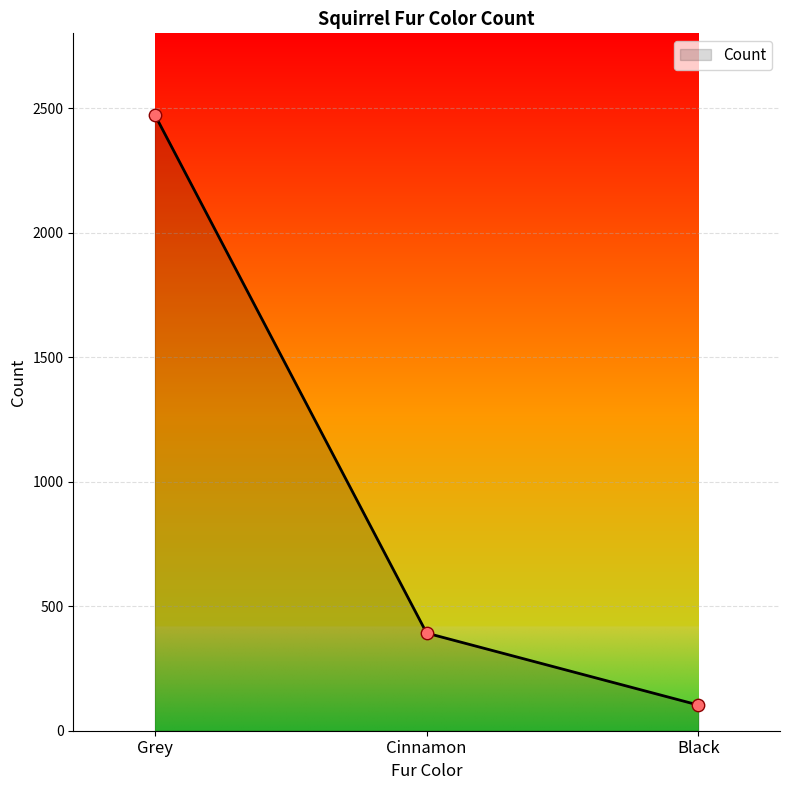

What is the change in value from Grey to Black?

-2370